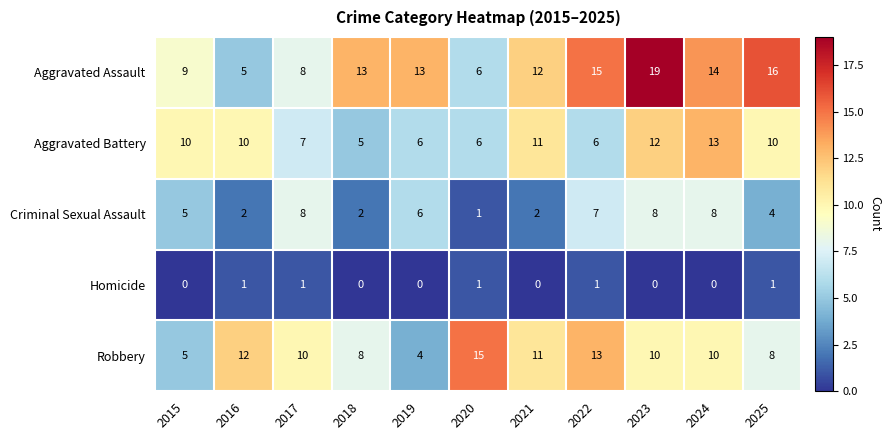

Where does the Robbery series first go above 10?

2016